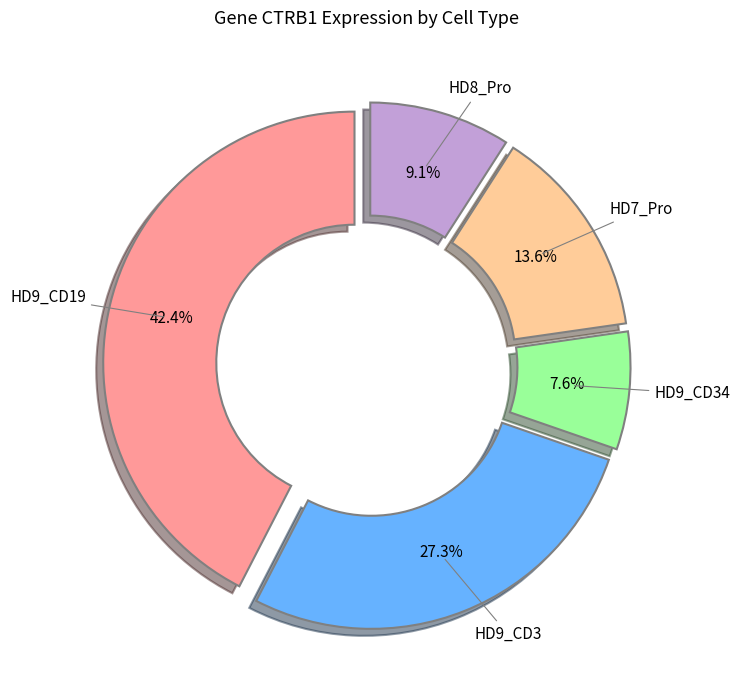

To the nearest percent, what percentage of the pie is HD9_CD3?

27%